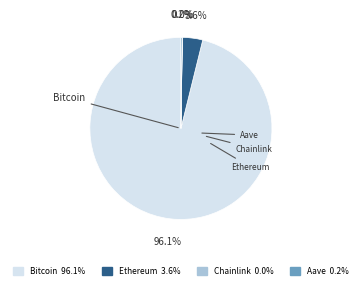

Which category has the smallest portion of the pie?

Chainlink